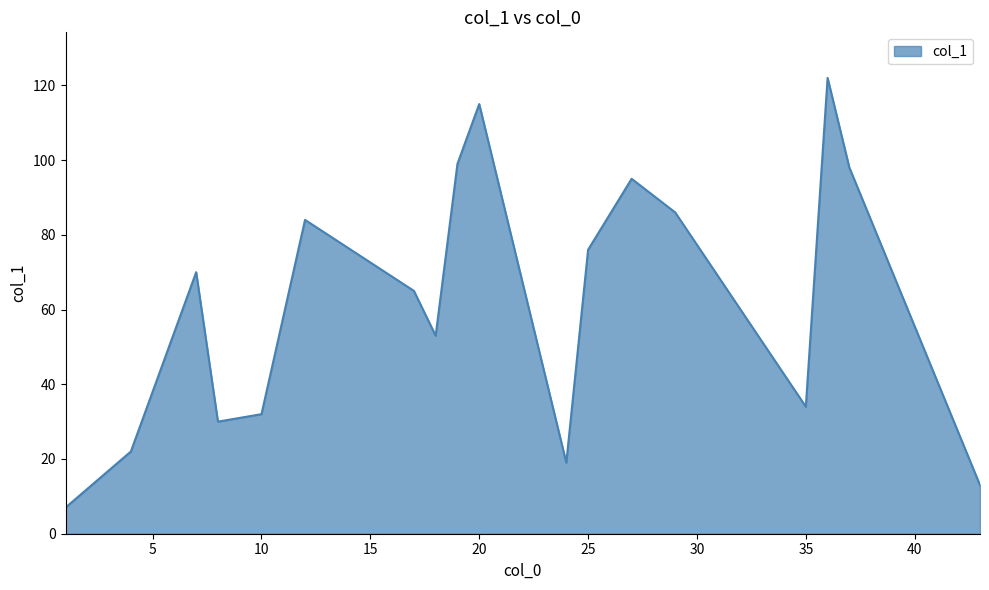

What is the smallest value displayed?

7